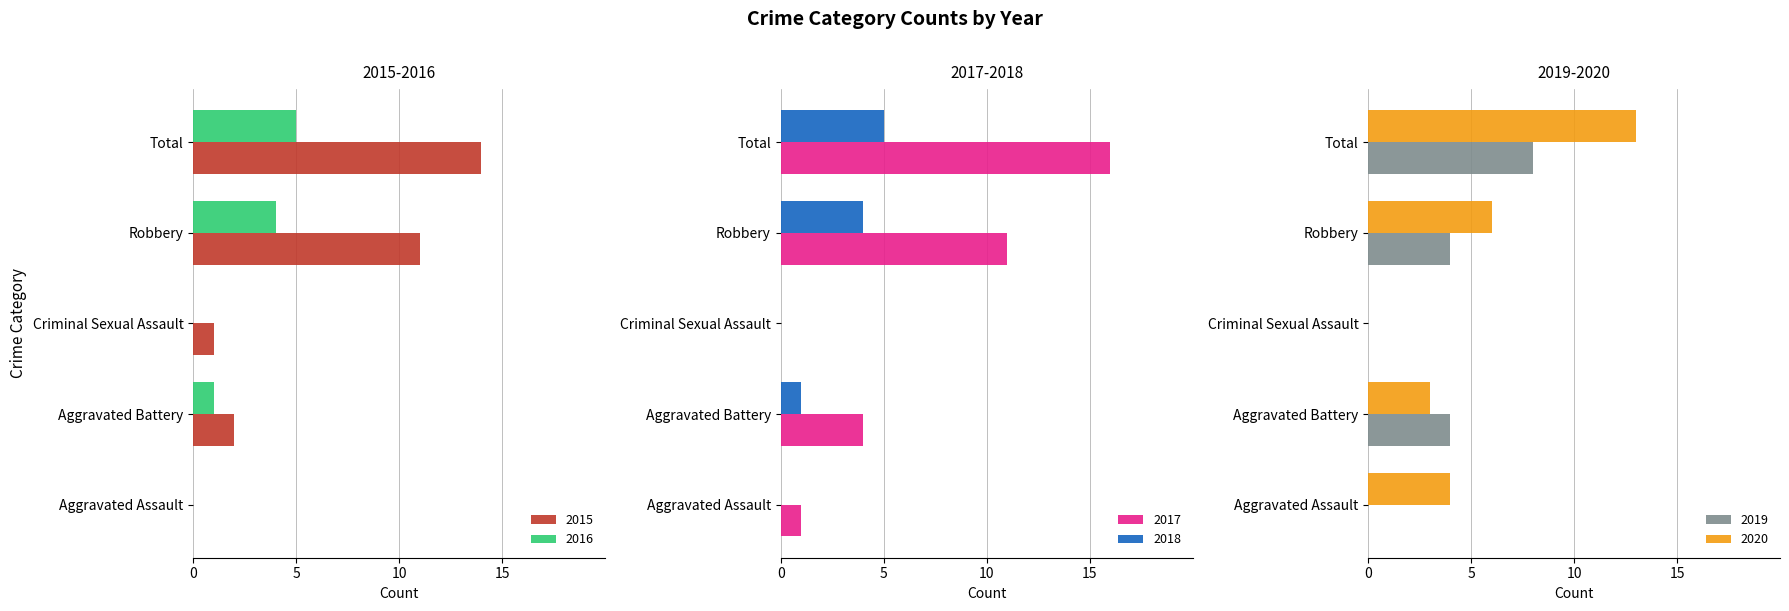

The 2019 series shows 7 at Aggravated Battery. True or false?

False